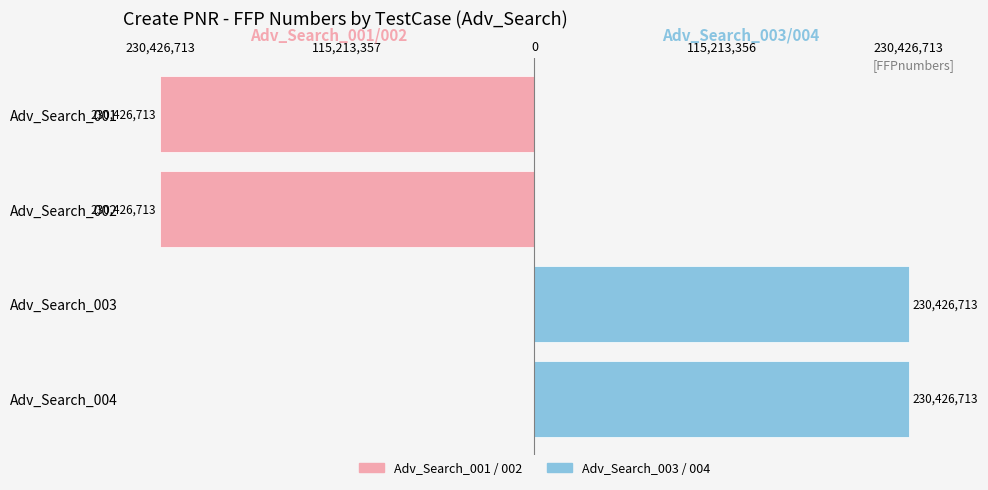

What are all the series names shown in the legend?

Adv_Search_001 / 002, Adv_Search_003 / 004